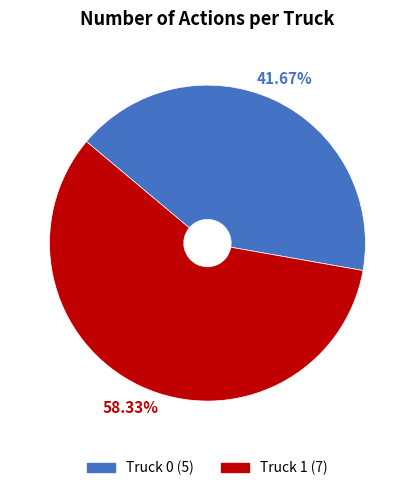

Which category has the smallest portion of the pie?

Truck 0